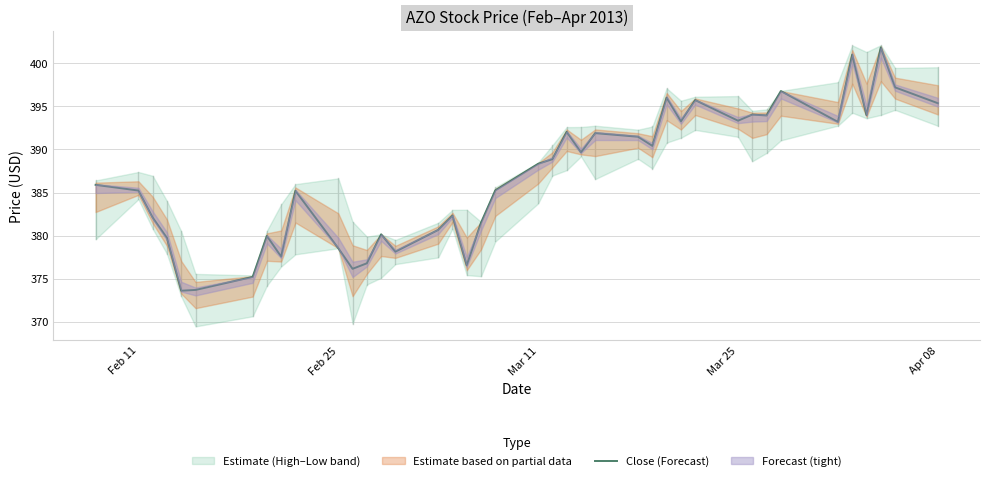

Is this an area chart (filled region under the line)?

No